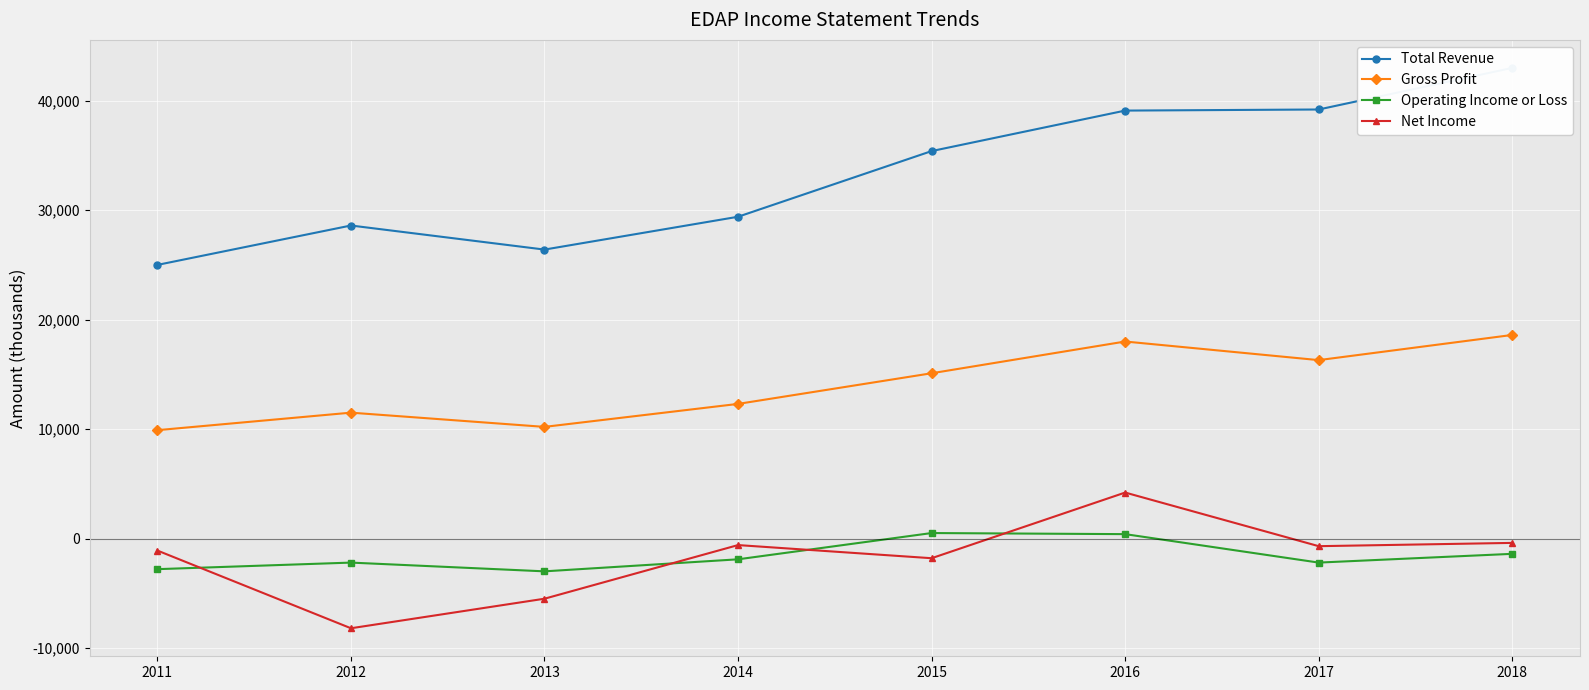

True or false: Gross Profit and Total Revenue intersect in this chart.

False